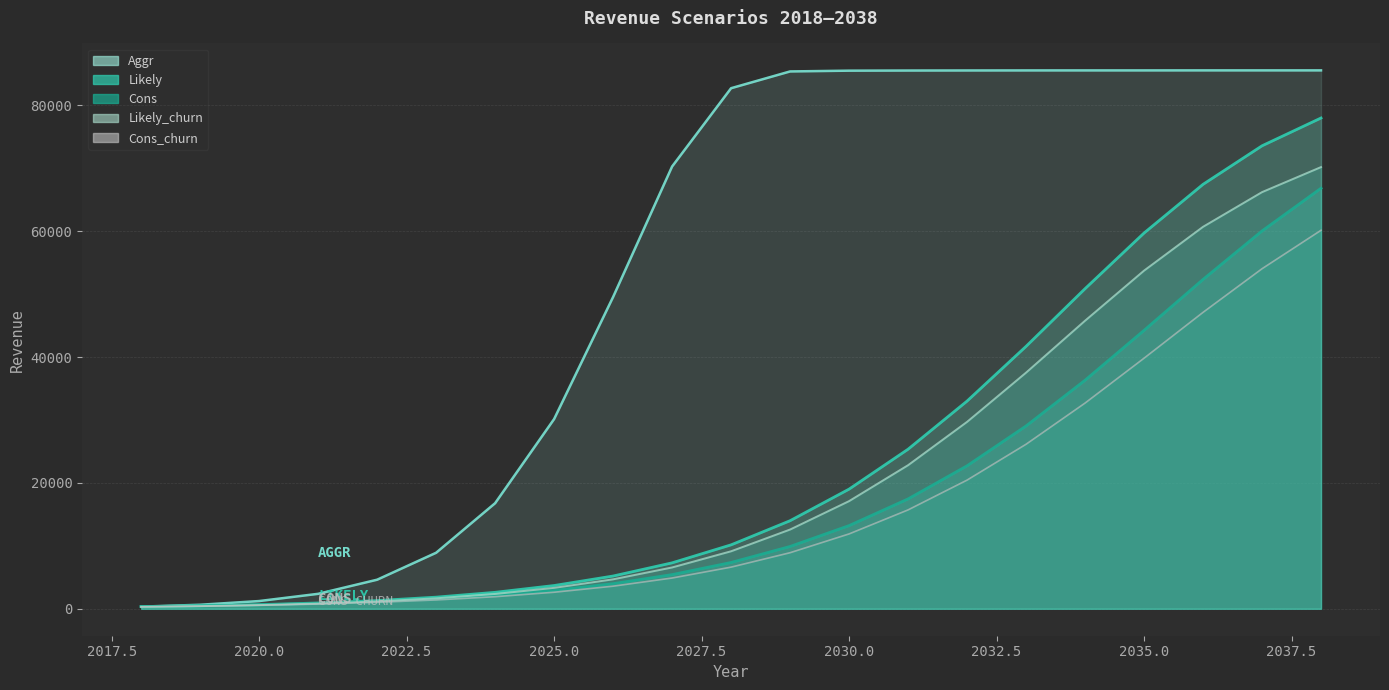

At which category is the sum across all series the highest?

2038